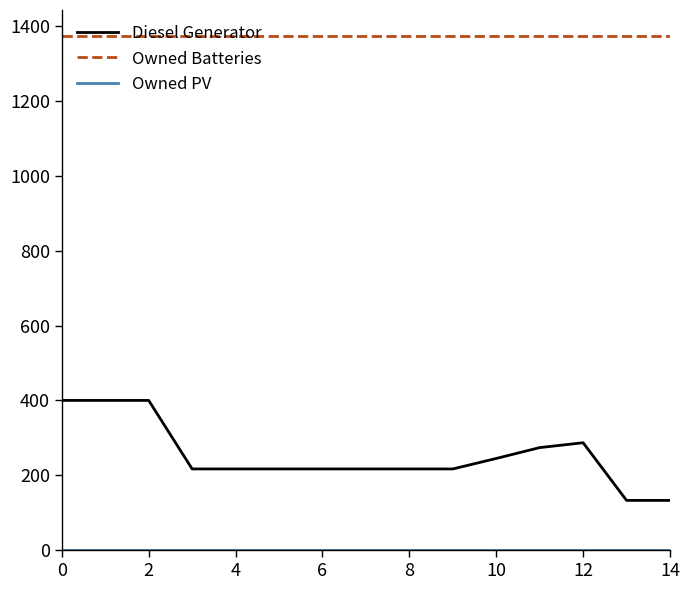

At how many categories does at least one series exceed 1202?

15